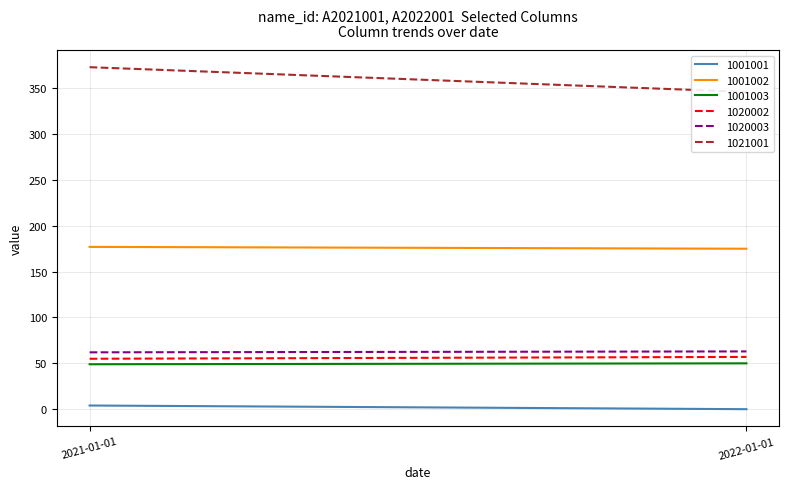

The 1001003 series shows 50 at 2022-01-01. True or false?

True